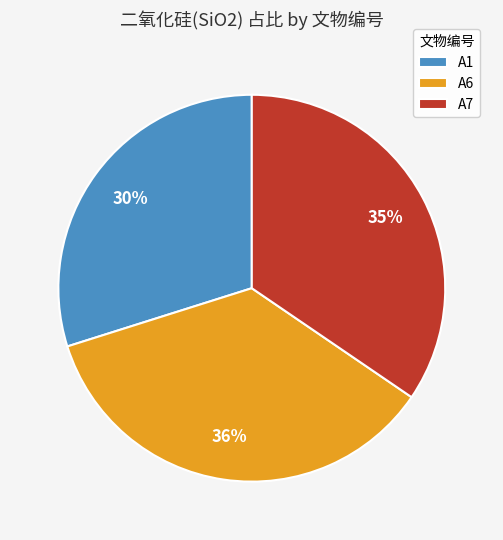

To the nearest percent, what portion does A7 represent?

35%